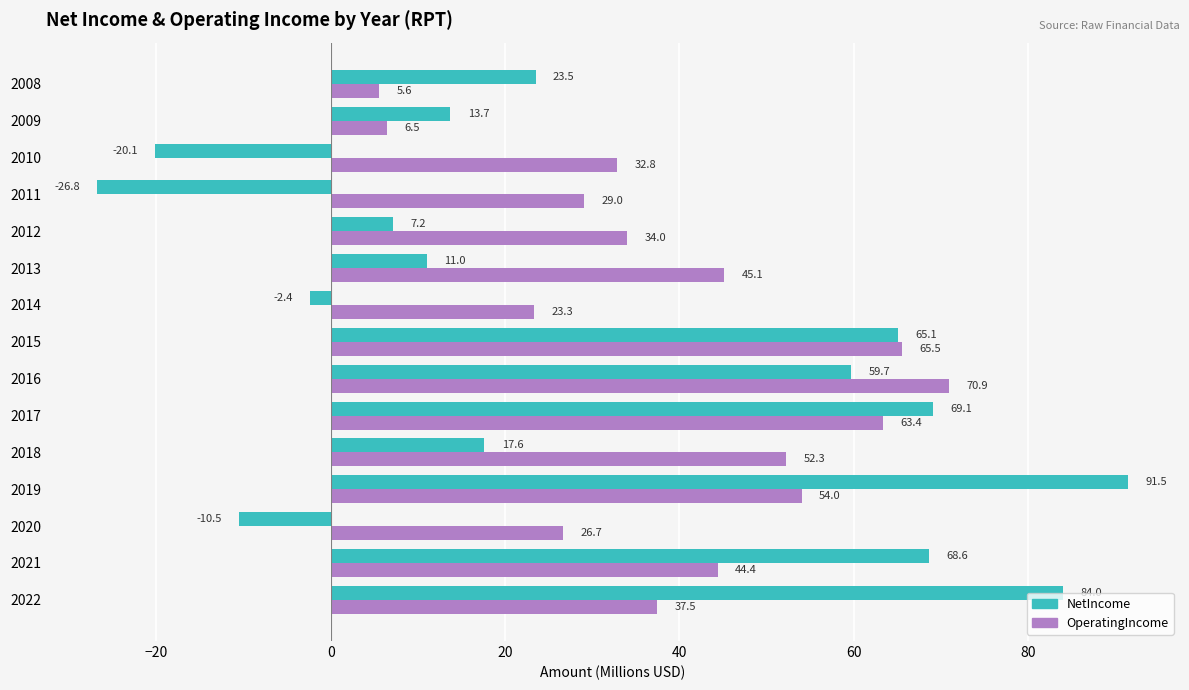

True or false: NetIncome has a value of -17.3 at 2020.

False